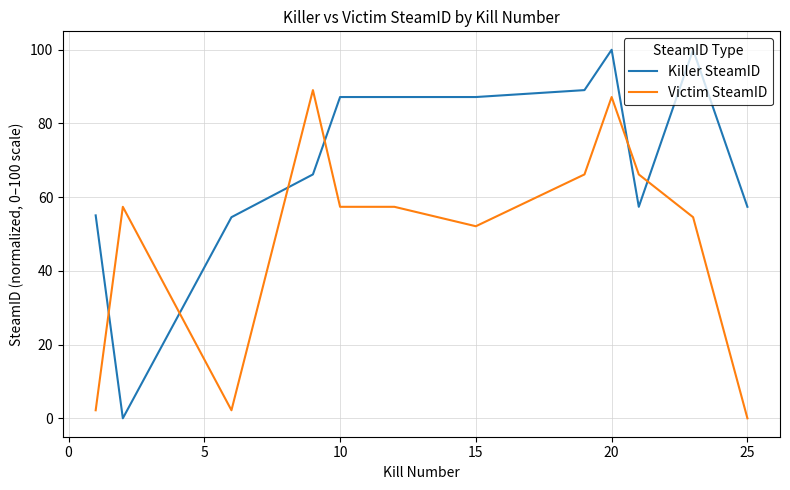

Which series has the largest range (max minus min)?

Killer SteamID